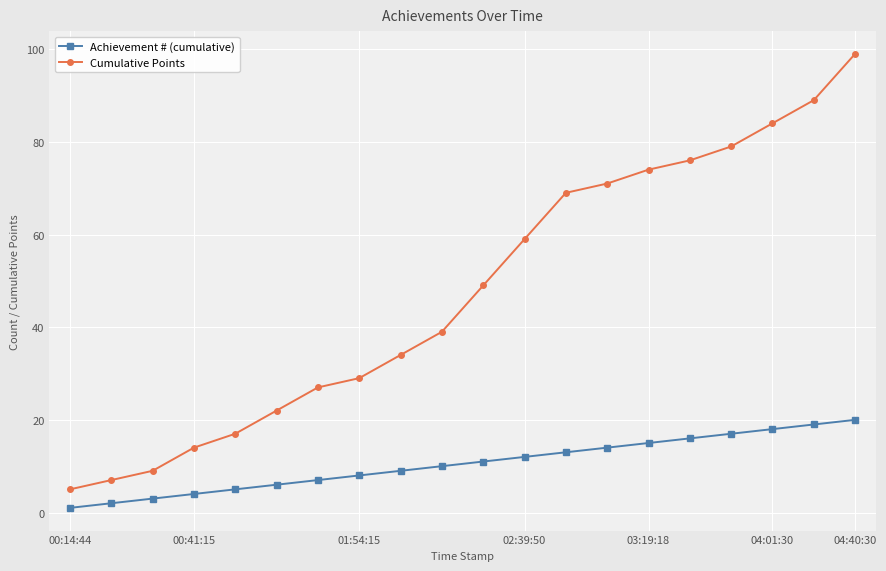

Which series has the largest total across all categories?

Cumulative Points